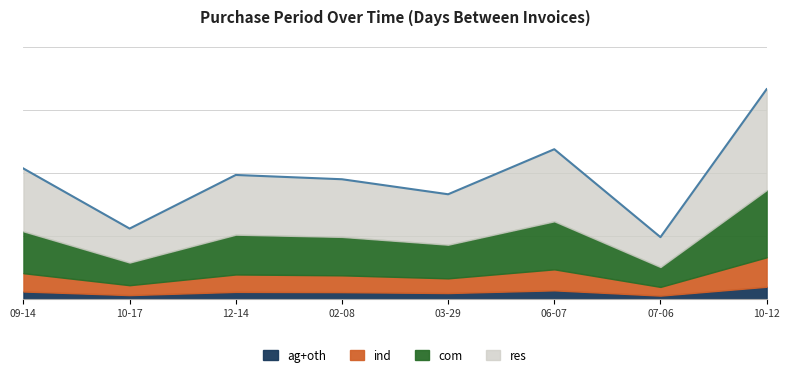

At which category does the data reach its first local peak?

12-14